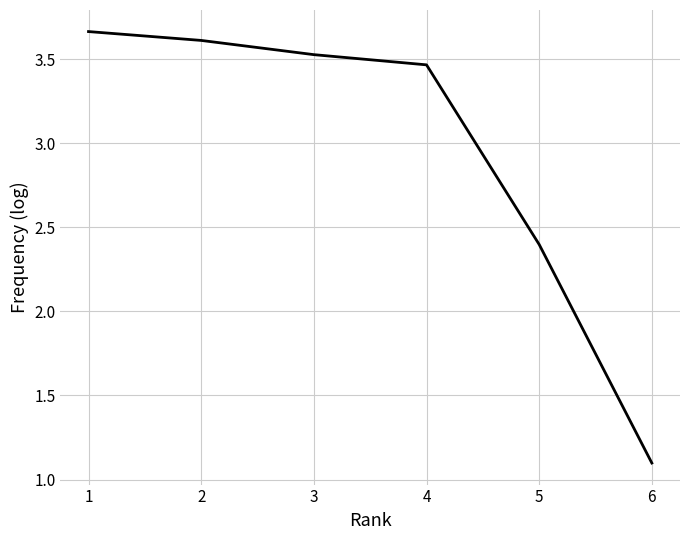

How many values are below 3?

2